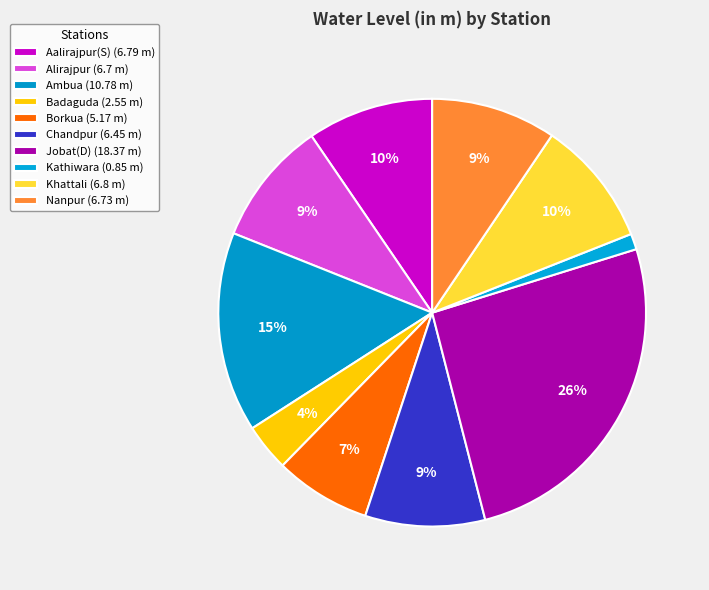

Does any single category account for the majority?

No